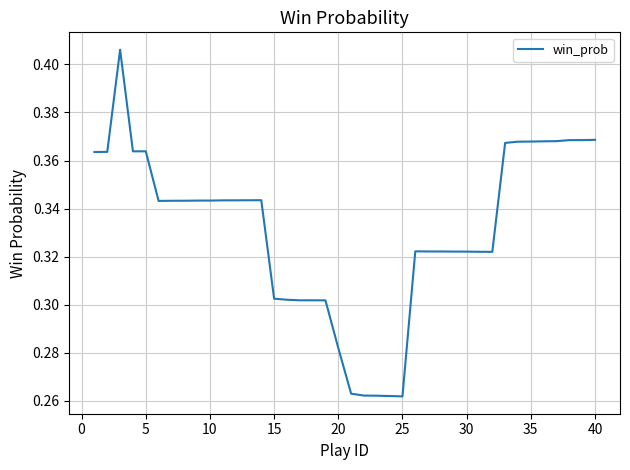

How many lines are shown in the chart?

1